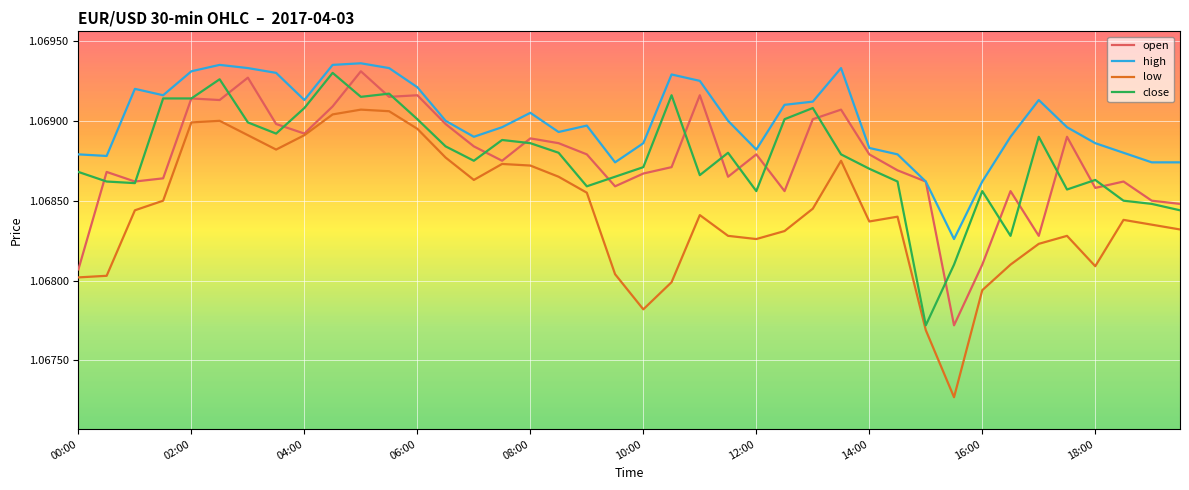

Which series has the widest spread of values?

low